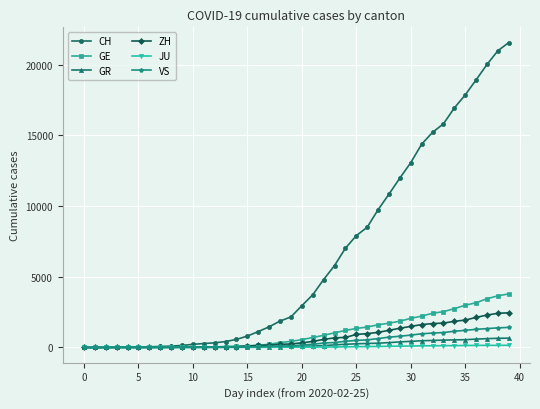

What is the maximum value for GE?

3788